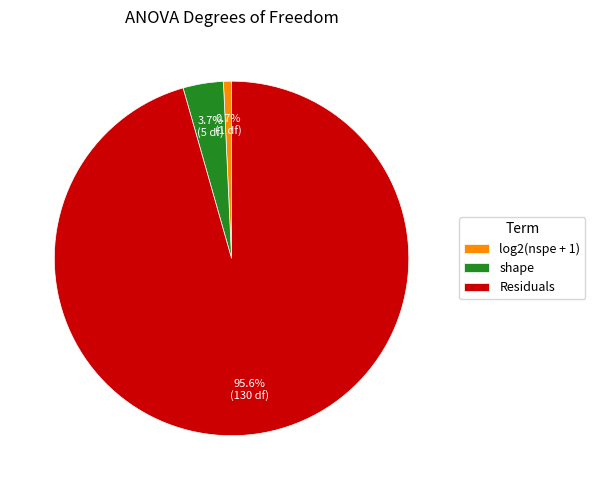

Which category has the biggest portion of the pie?

Residuals